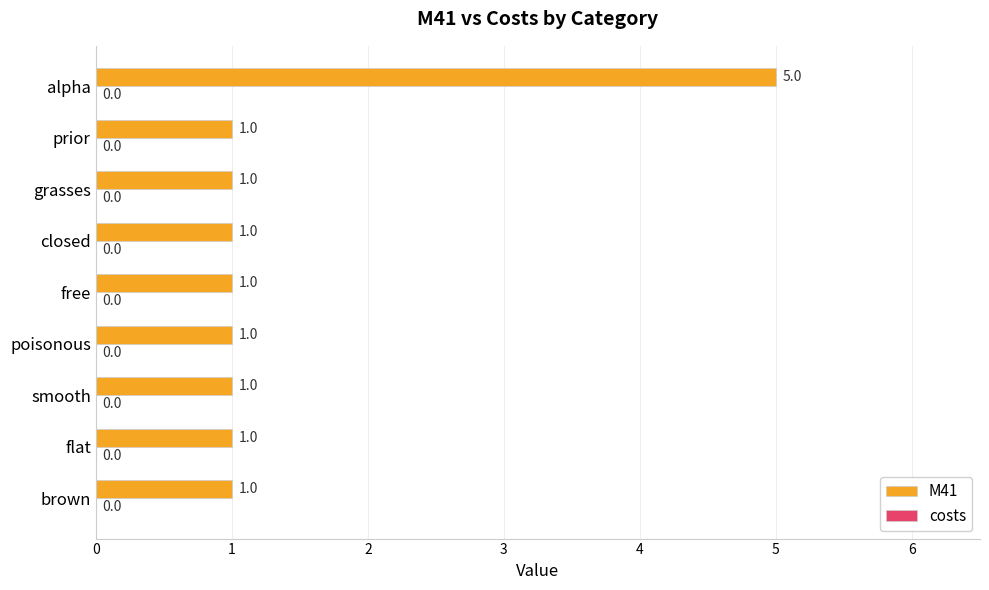

What is the maximum value shown in the chart?

5